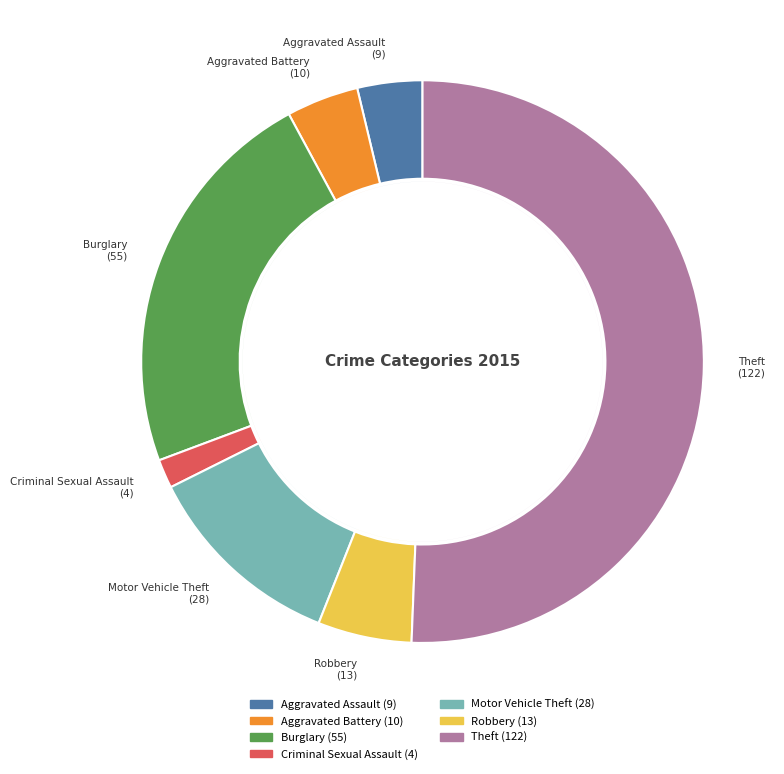

Is Aggravated Battery the majority of the pie?

No